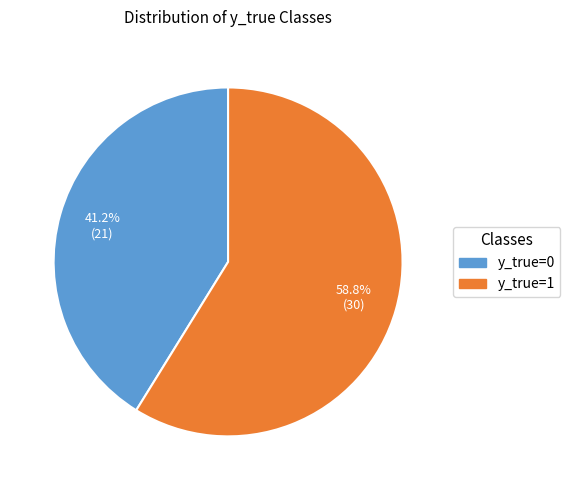

The y_true=0 slice represents 41% of the pie. True or false?

True